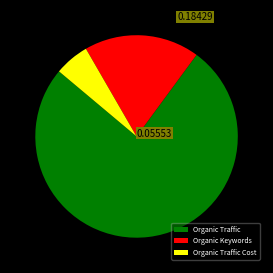

Which category has the smallest portion of the pie?

Organic Traffic Cost